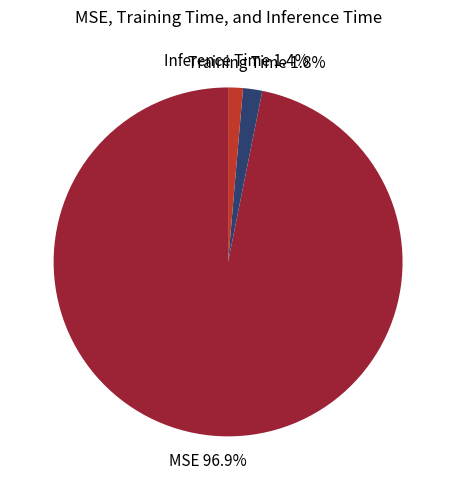

To the nearest percent, what portion does MSE represent?

97%